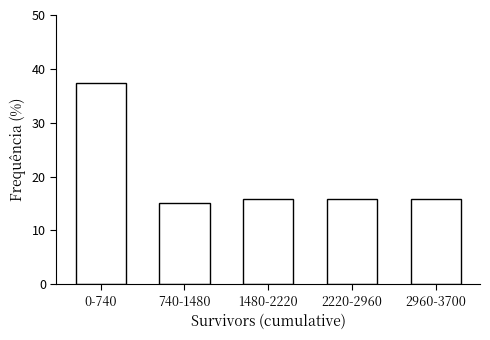

Reading left to right, transcribe all the data shown in this chart.

0-740=37.3	740-1480=15.2	1480-2220=15.8	2220-2960=15.8	2960-3700=15.8